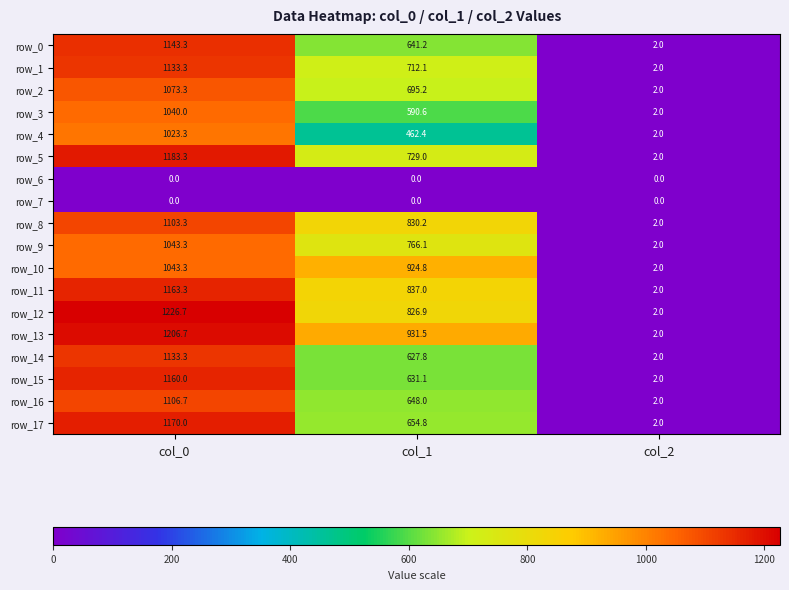

What is the difference between the row_16 values at col_0 and col_2?

1104.7